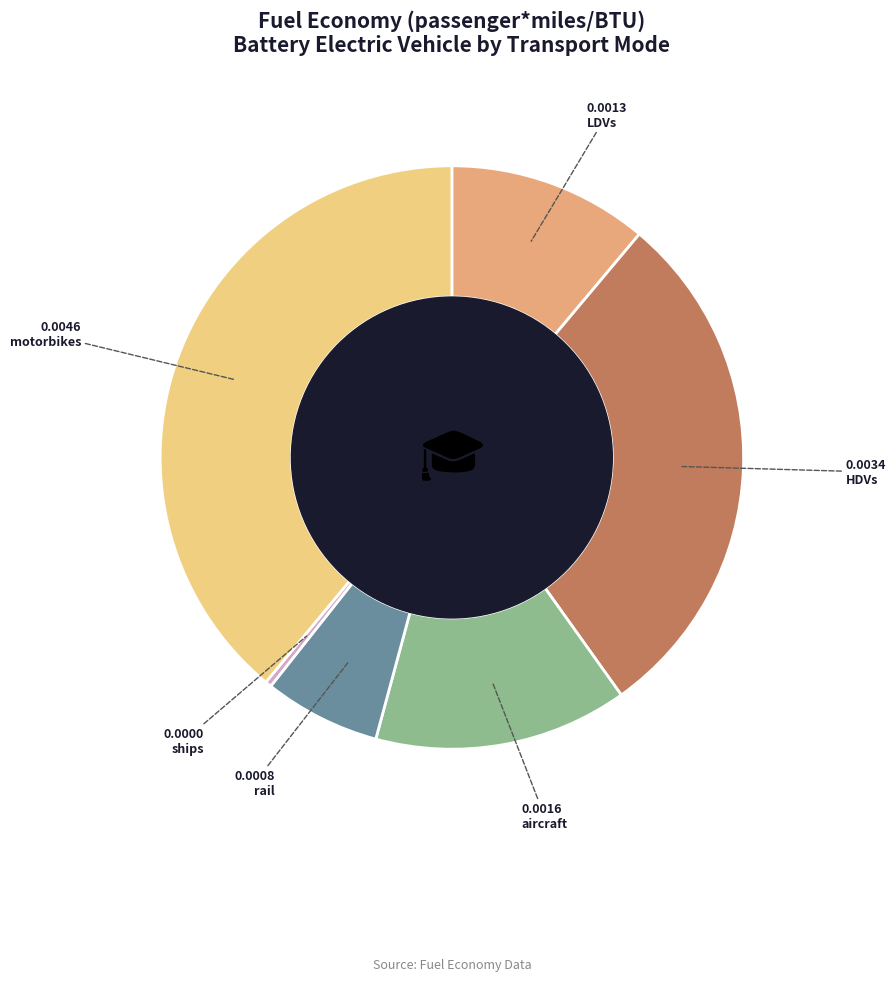

Which category has the smallest portion of the pie?

ships